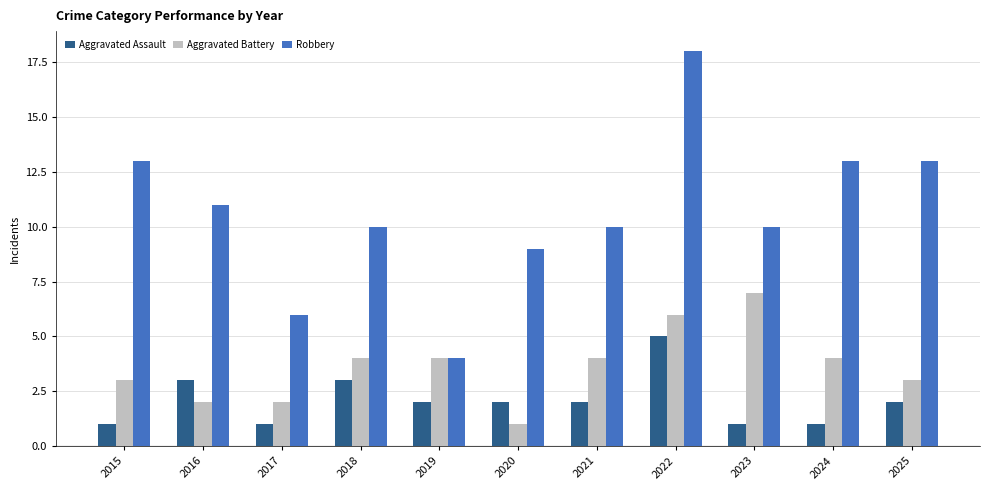

The value of Aggravated Assault at 2016 is 3. True or false?

True